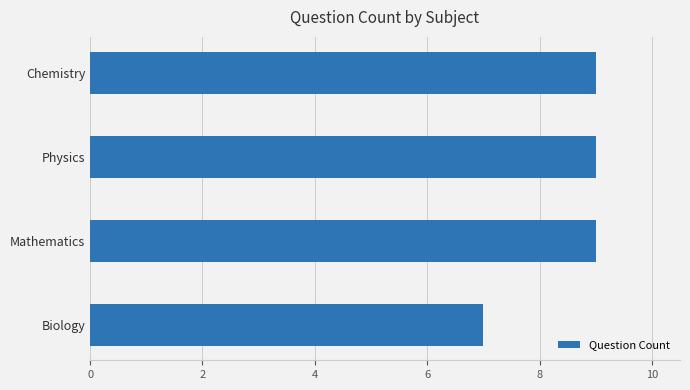

Reading bottom to top, extract all data points from this chart.

7	9	9	9